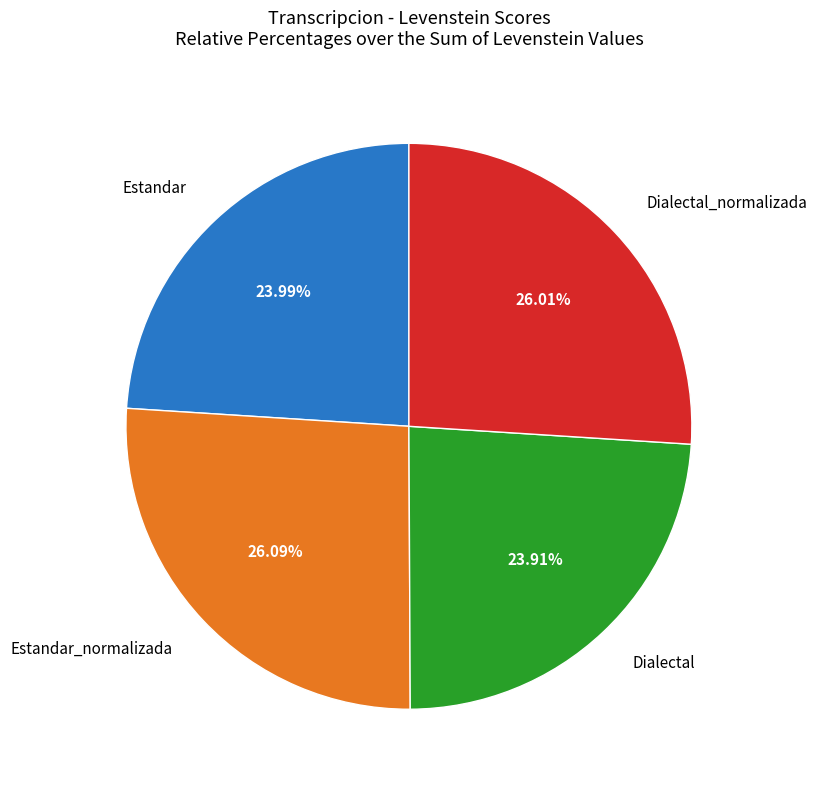

Does any single category account for the majority?

No